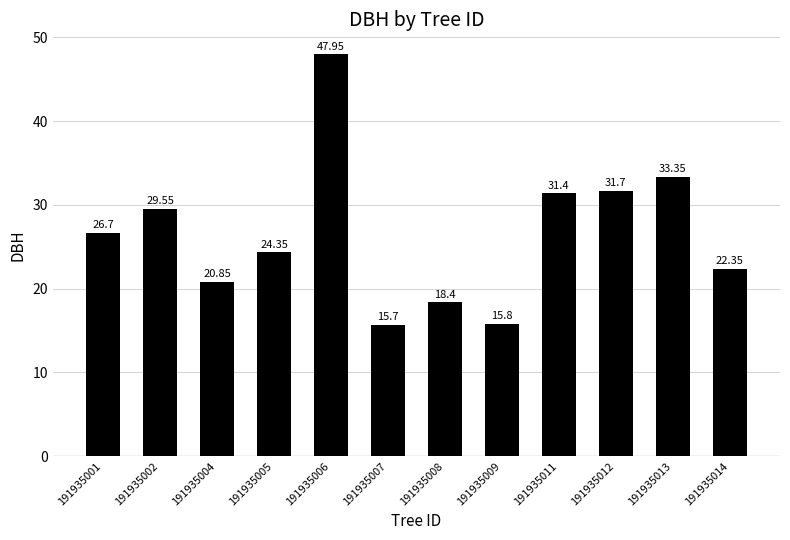

Rank the categories by value from lowest to highest.

191935007, 191935009, 191935008, 191935004, 191935014, 191935005, 191935001, 191935002, 191935011, 191935012, 191935013, 191935006